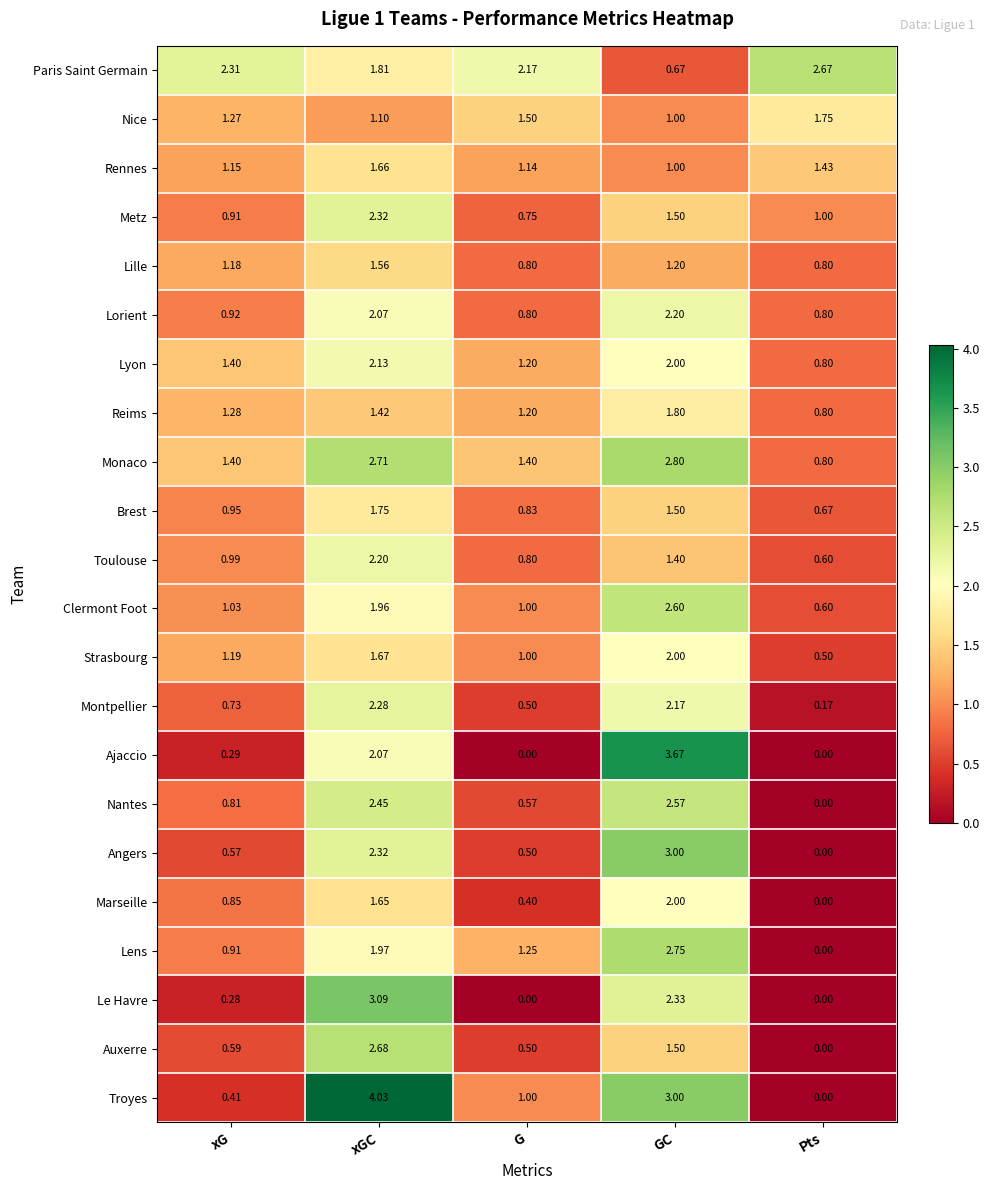

At which label does Montpellier reach its peak?

xGC